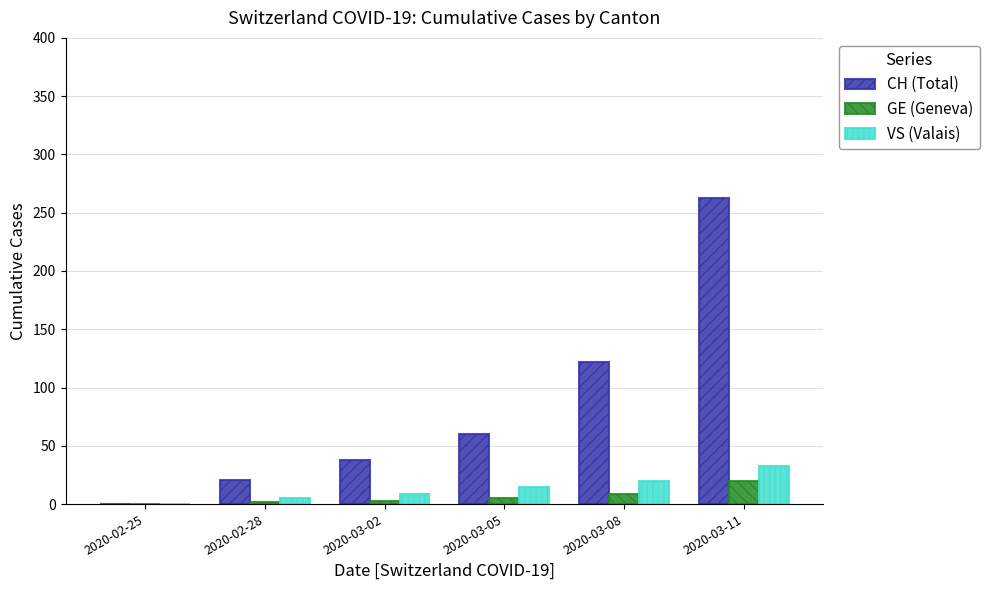

True or false: VS (Valais) has a value of 33 at 2020-03-11.

True